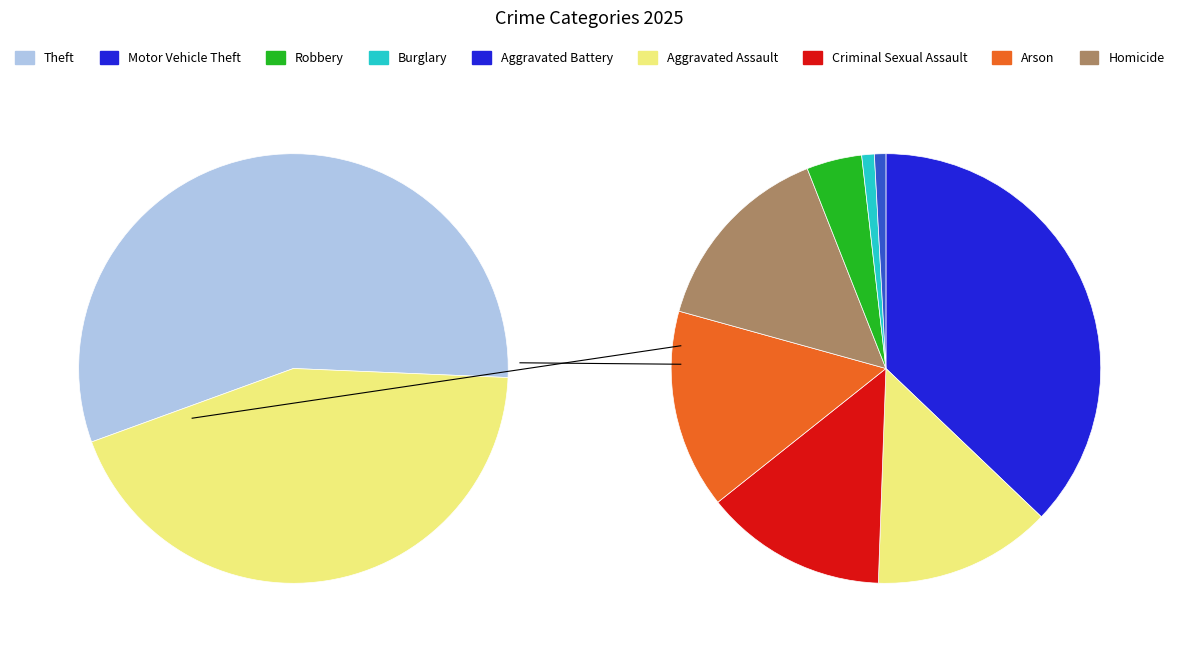

How many segments does this pie chart have?

9